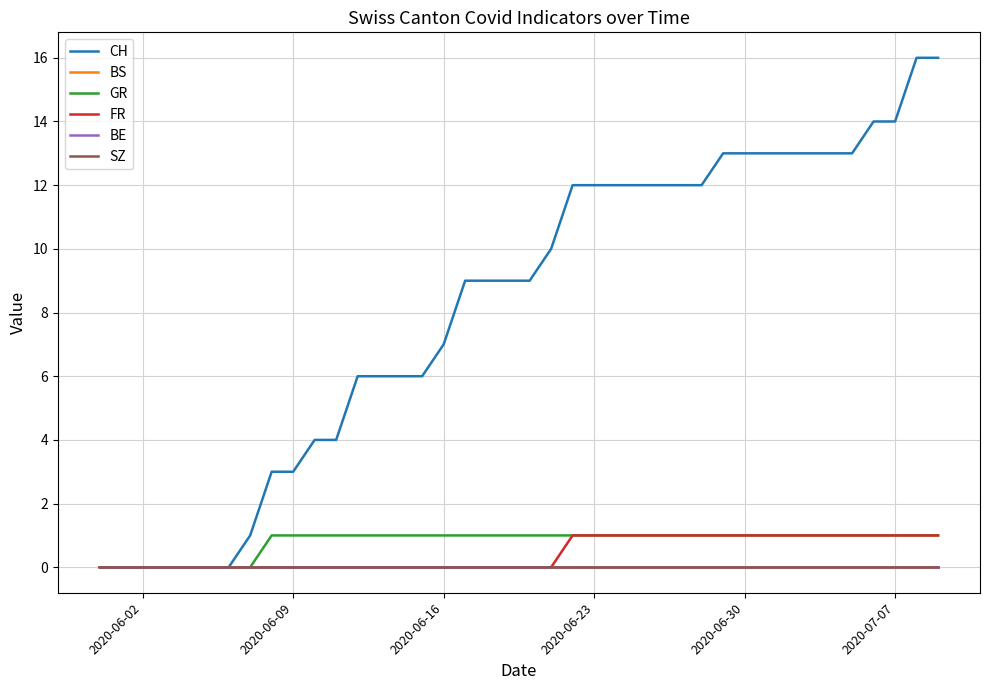

Is this an area chart (filled region under the line)?

No